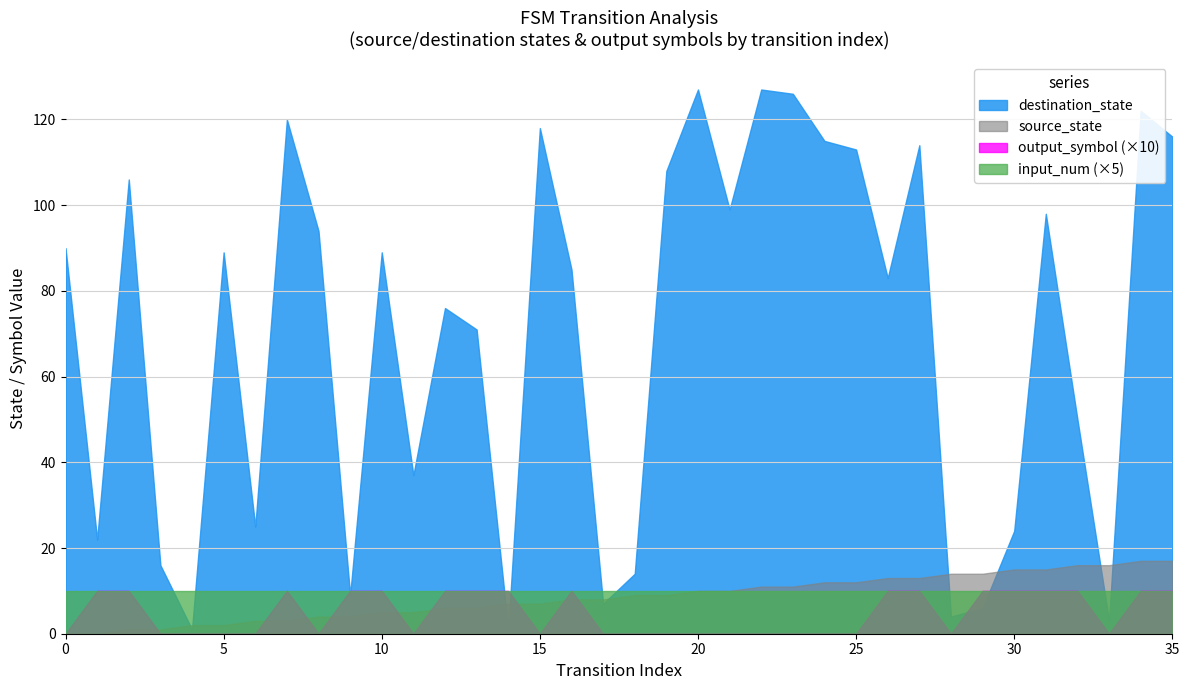

Which series ends up on top after the final intersection of destination_state and source_state?

destination_state